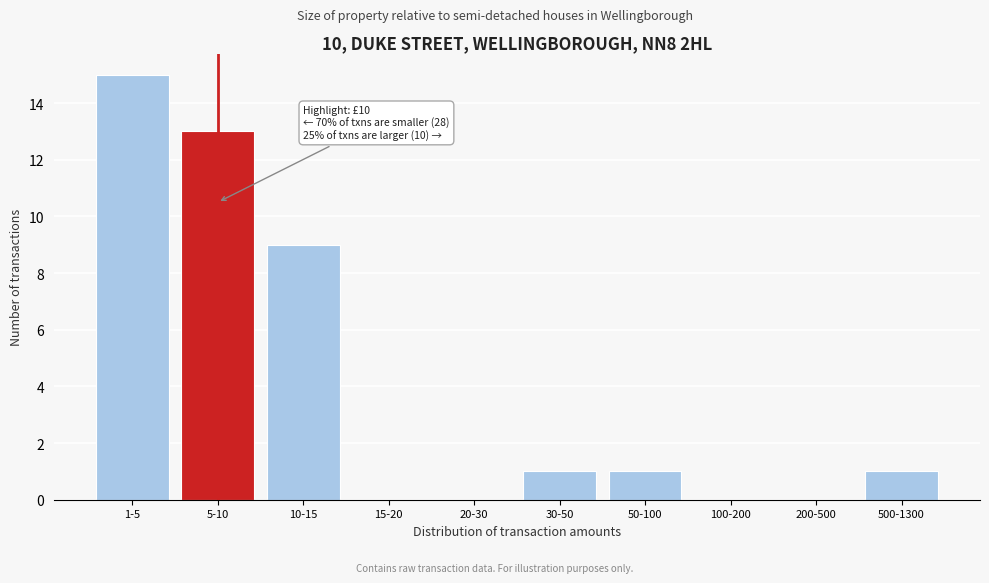

Reading right to left, what are all the values shown in this chart?

500-1300=1	200-500=0	100-200=0	50-100=1	30-50=1	20-30=0	15-20=0	10-15=9	5-10=13	1-5=15